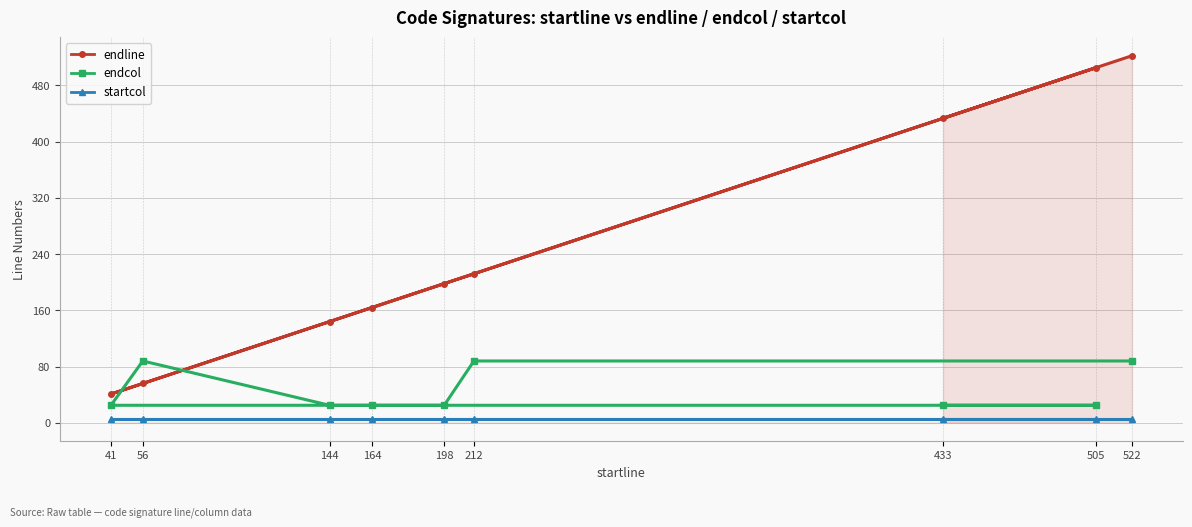

True or false: endline and startcol cross at least once.

False